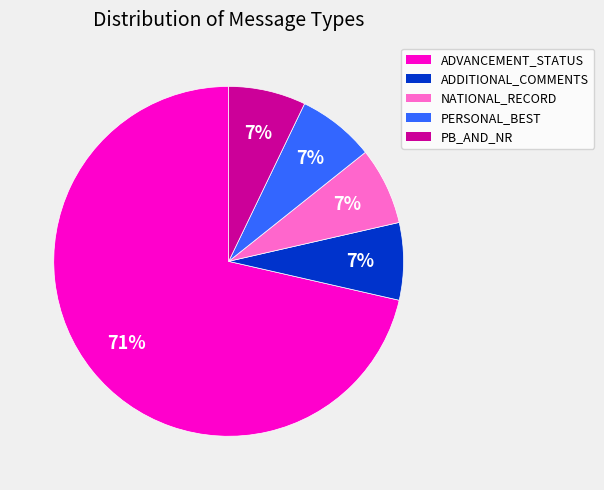

What is the largest slice in the pie chart?

ADVANCEMENT_STATUS